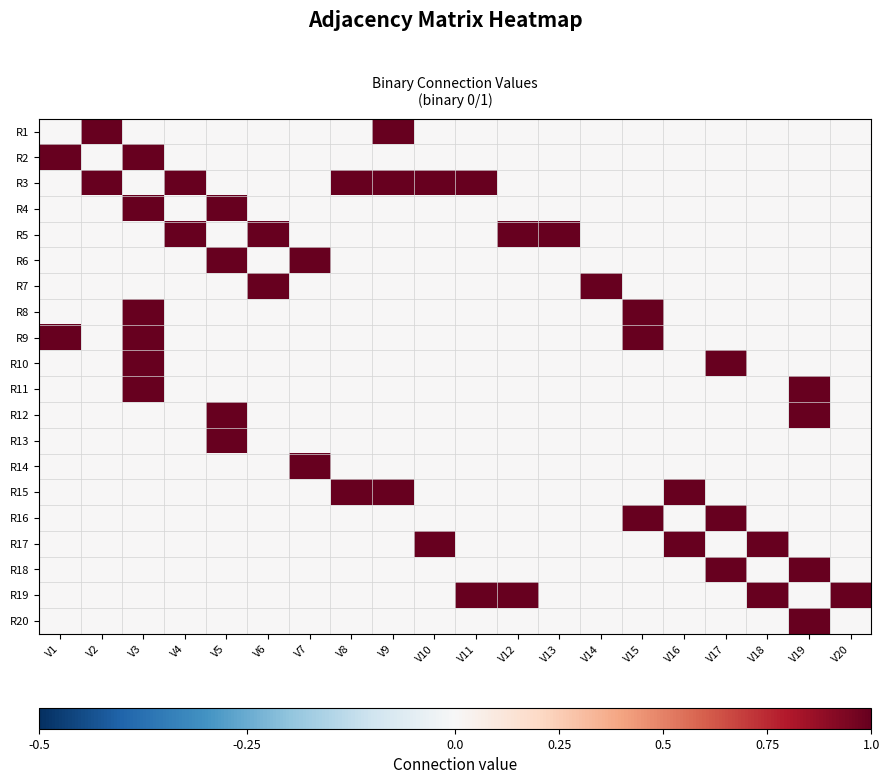

Which has a higher value, V2 or V19?

V2